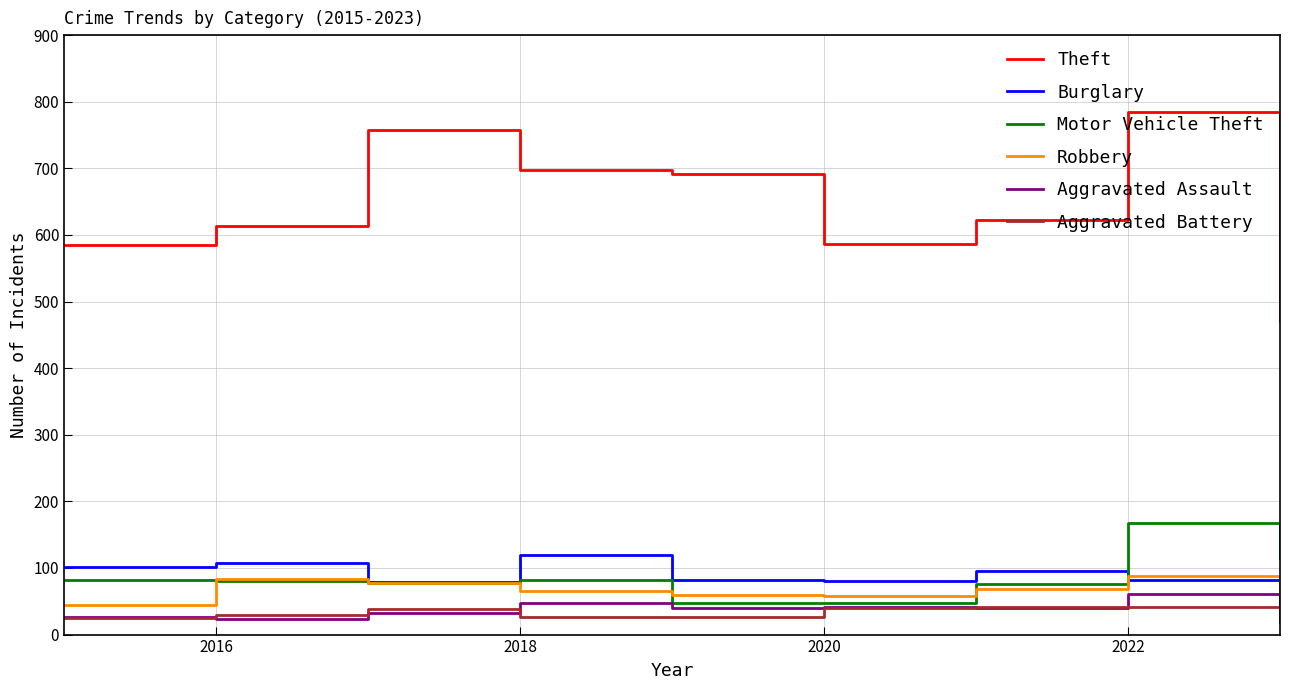

Rank the series by their maximum value, from highest to lowest.

Theft, Motor Vehicle Theft, Burglary, Robbery, Aggravated Assault, Aggravated Battery